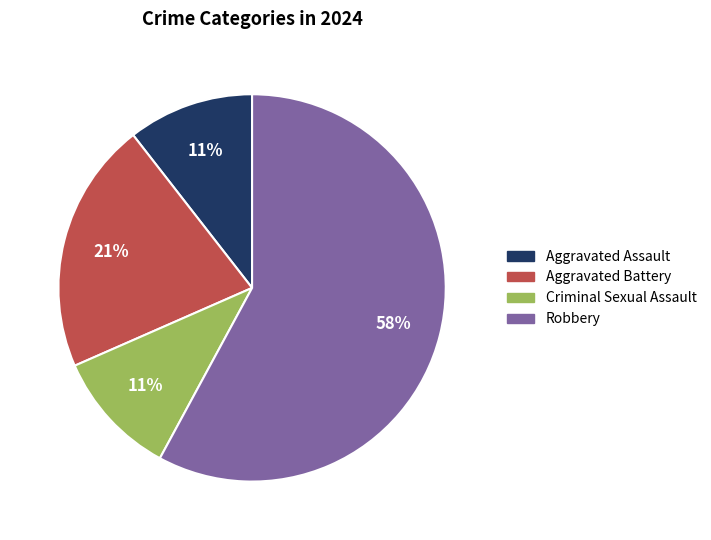

To the nearest percent, what is the combined percentage of Criminal Sexual Assault and Robbery?

68%